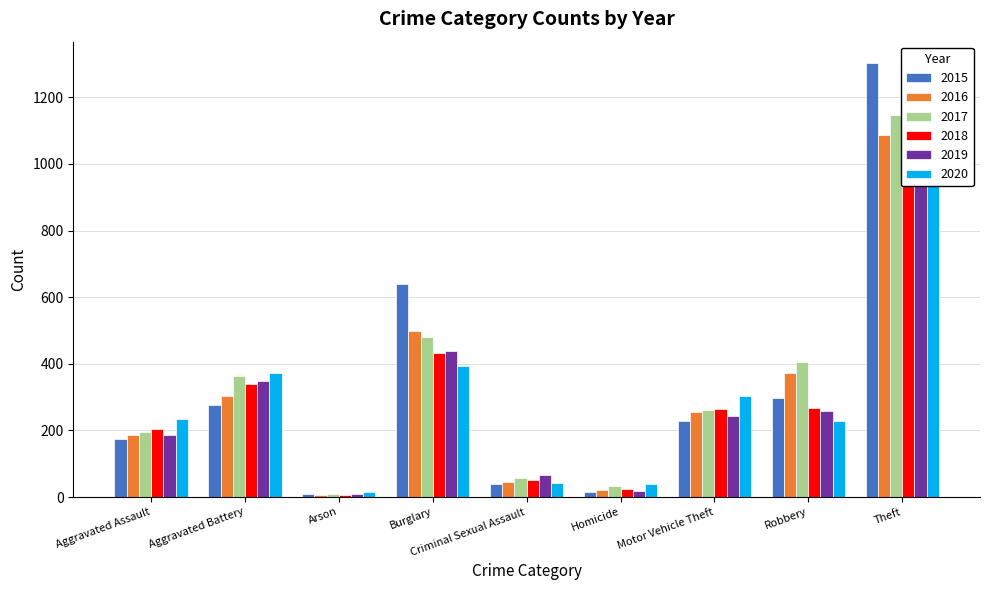

Which category has the lowest value across all series?

Arson